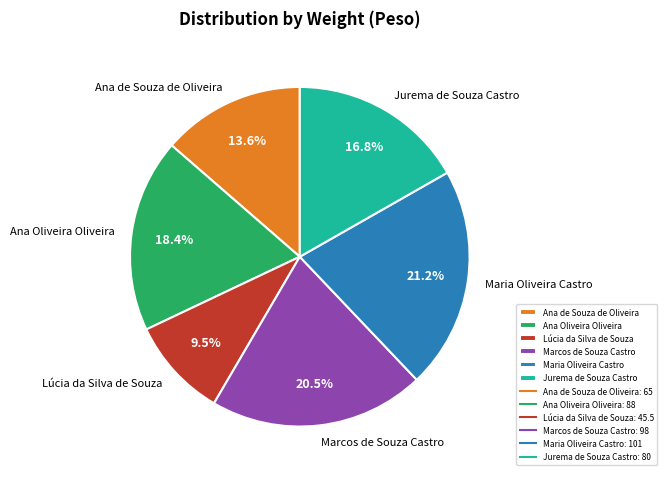

Which has a higher value, Lúcia da Silva de Souza or Ana de Souza de Oliveira?

Ana de Souza de Oliveira